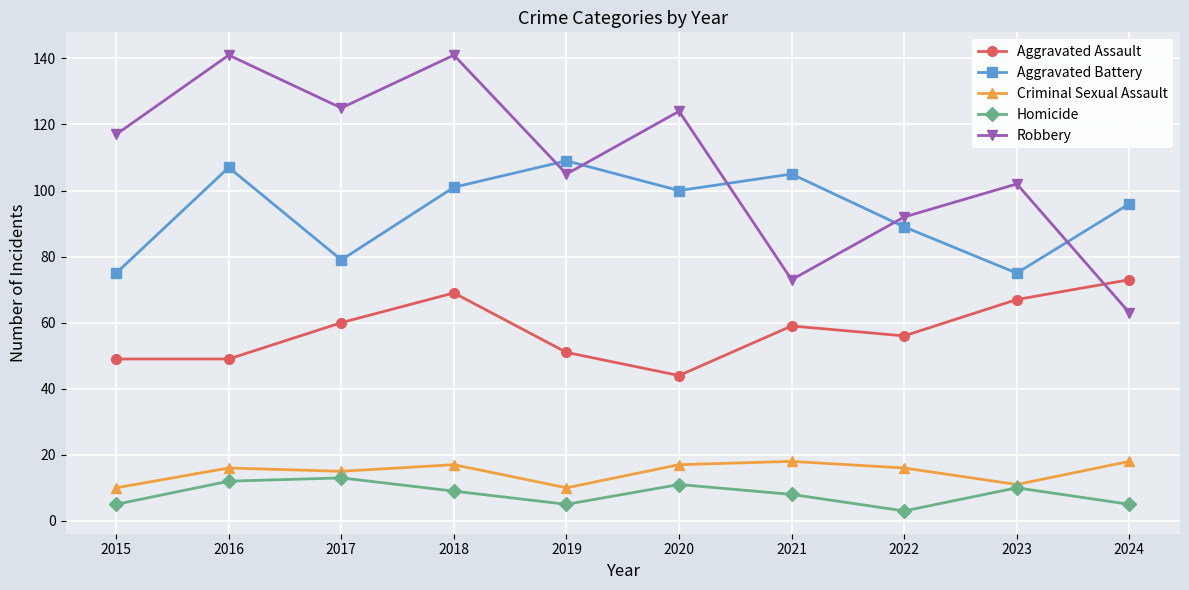

What is the sum of all Aggravated Assault values?

577